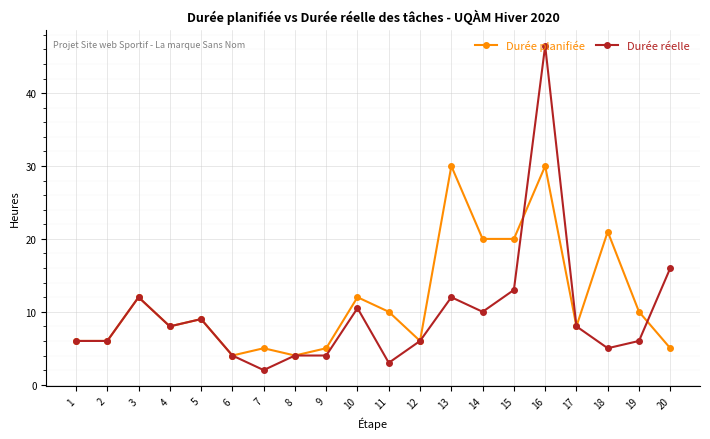

Which series has the largest range (max minus min)?

Durée réelle